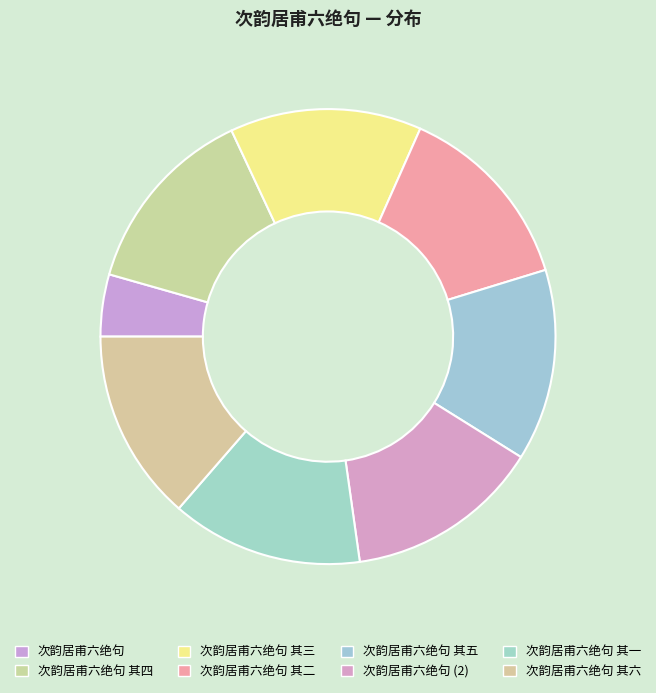

What is the ratio of the value at 次韵居甫六绝句 其六 to the value at 次韵居甫六绝句 其四?

1.0